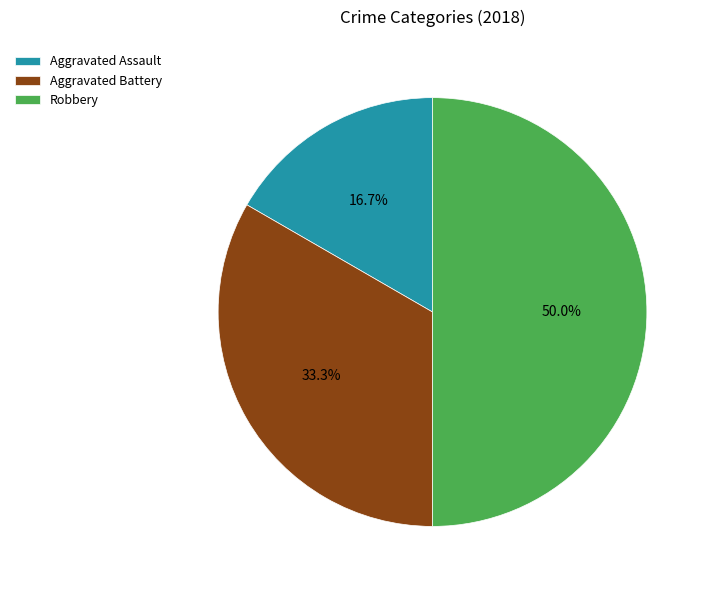

To the nearest percent, what portion does Robbery represent?

50%